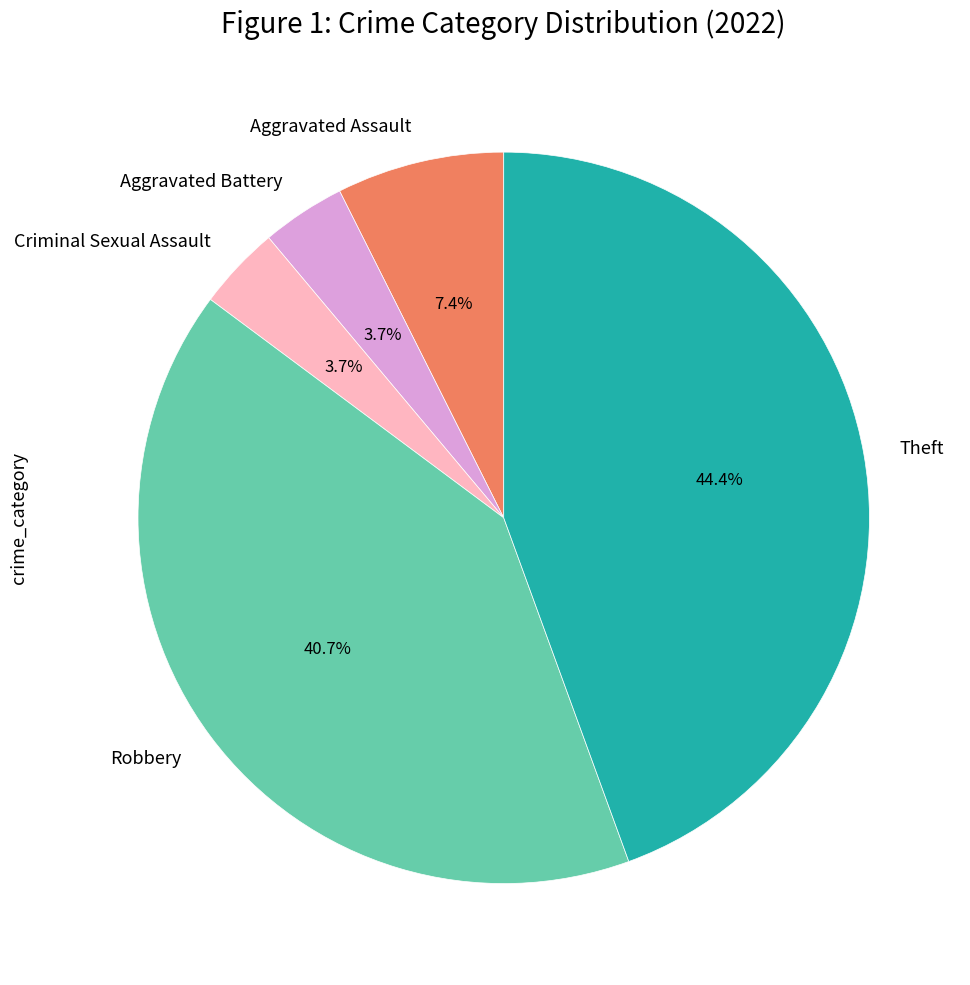

What is the largest slice in the pie chart?

Theft